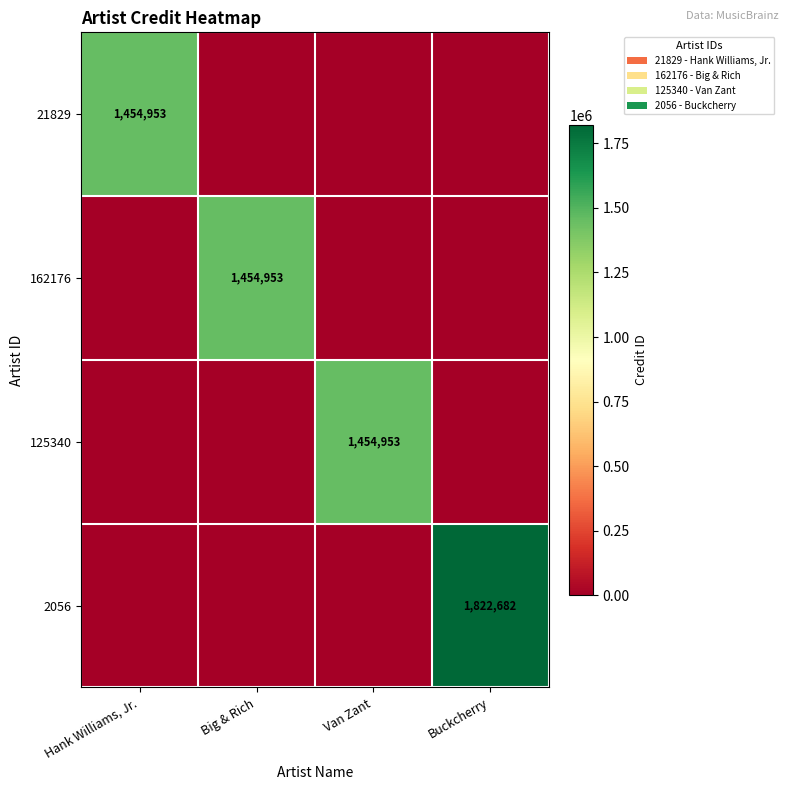

True or false: 162176 has a value of 2088212 at Big & Rich.

False